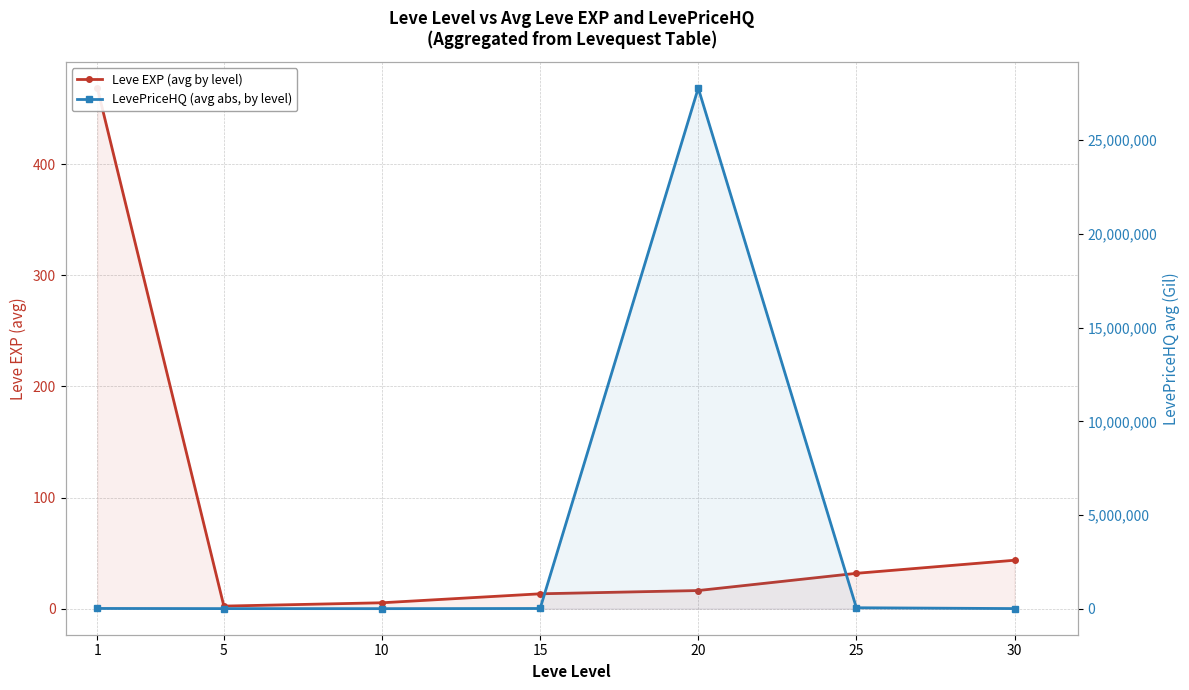

How many lines are shown in the chart?

2